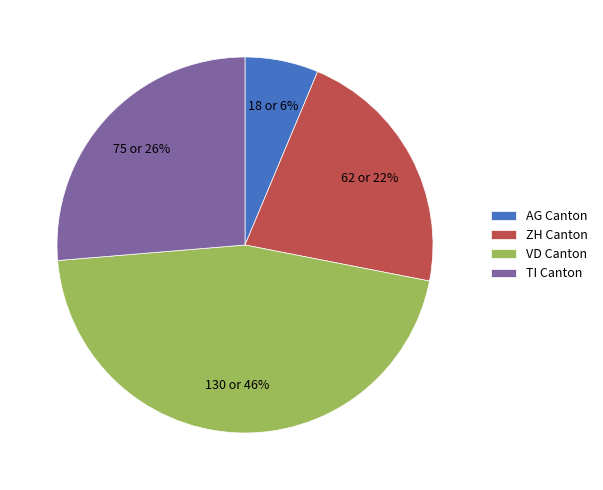

True or false: VD Canton accounts for 46% of the total.

True